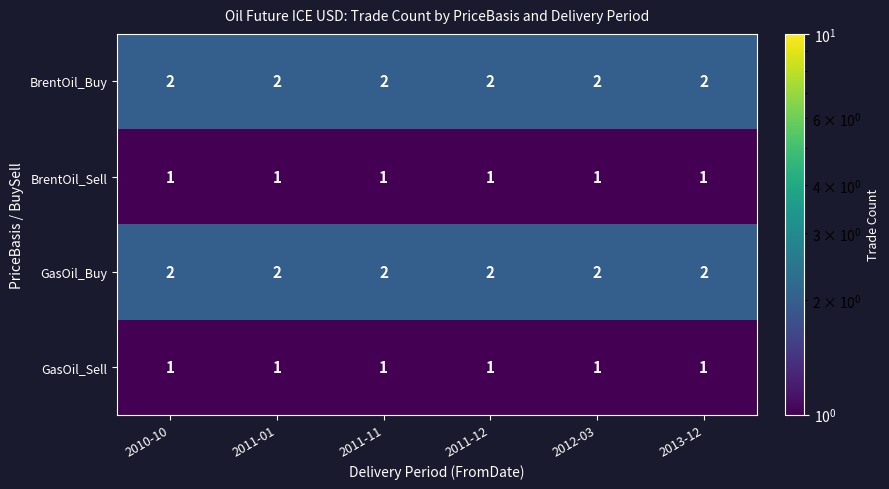

What is the total value across all series at 2012-03?

6